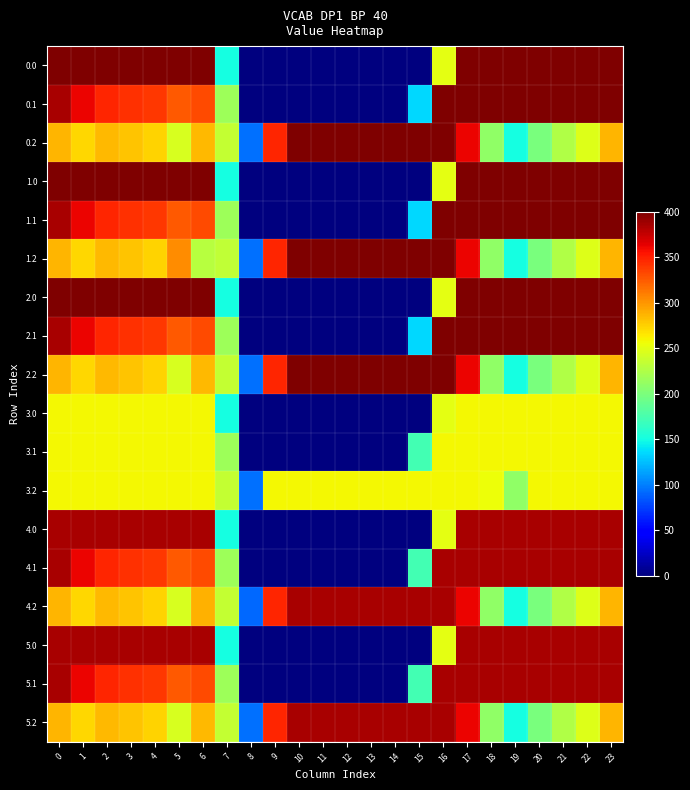

Reading left to right, what are all the values shown in this chart?

0.0: 0=400.0	1=400.0	2=400.0	3=400.0	4=400.0	5=400.0	6=400.0	7=150.1	8=0.0	9=0.0	10=0.0	11=0.0	12=0.0	13=0.0	14=0.0	15=0.0	16=250.9	17=400.0	18=400.0	19=400.0	20=400.0	21=400.0	22=400.0	23=400.0
0.1: 0=384.6	1=361.1	2=347.9	3=342.7	4=339.6	5=325.7	6=332.2	7=217.1	8=0.0	9=0.0	10=0.0	11=0.0	12=0.0	13=0.0	14=0.0	15=134.4	16=400.0	17=400.0	18=400.0	19=400.0	20=400.0	21=400.0	22=400.0	23=399.4
0.2: 0=287.1	1=272.7	2=285.5	3=281.0	4=274.4	5=245.0	6=285.4	7=235.6	8=94.3	9=347.5	10=400.0	11=400.0	12=400.0	13=400.0	14=400.0	15=400.0	16=400.0	17=362.4	18=210.0	19=151.0	20=199.2	21=226.4	22=247.4	23=287.5
1.0: 0=400.0	1=400.0	2=400.0	3=400.0	4=400.0	5=400.0	6=400.0	7=150.1	8=0.0	9=0.0	10=0.0	11=0.0	12=0.0	13=0.0	14=0.0	15=0.0	16=250.9	17=400.0	18=400.0	19=400.0	20=400.0	21=400.0	22=400.0	23=400.0
1.1: 0=384.6	1=361.1	2=347.9	3=342.7	4=339.6	5=325.7	6=332.2	7=217.1	8=0.0	9=0.0	10=0.0	11=0.0	12=0.0	13=0.0	14=0.0	15=134.4	16=400.0	17=400.0	18=400.0	19=400.0	20=400.0	21=400.0	22=400.0	23=399.4
1.2: 0=287.1	1=272.7	2=285.5	3=281.0	4=274.4	5=304.0	6=228.8	7=233.2	8=94.3	9=347.5	10=400.0	11=400.0	12=400.0	13=400.0	14=400.0	15=400.0	16=400.0	17=362.4	18=210.0	19=151.0	20=199.2	21=226.4	22=247.4	23=287.5
2.0: 0=400.0	1=400.0	2=400.0	3=400.0	4=400.0	5=400.0	6=400.0	7=150.1	8=0.0	9=0.0	10=0.0	11=0.0	12=0.0	13=0.0	14=0.0	15=0.0	16=250.9	17=400.0	18=400.0	19=400.0	20=400.0	21=400.0	22=400.0	23=400.0
2.1: 0=384.6	1=361.1	2=347.9	3=342.7	4=339.6	5=325.7	6=332.2	7=217.1	8=0.0	9=0.0	10=0.0	11=0.0	12=0.0	13=0.0	14=0.0	15=134.4	16=400.0	17=400.0	18=400.0	19=400.0	20=400.0	21=400.0	22=400.0	23=399.4
2.2: 0=287.1	1=272.7	2=285.5	3=281.0	4=274.4	5=245.0	6=285.4	7=235.6	8=94.3	9=347.5	10=400.0	11=400.0	12=400.0	13=400.0	14=400.0	15=400.0	16=400.0	17=362.4	18=210.0	19=151.0	20=199.2	21=226.4	22=247.4	23=287.5
3.0: 0=259.0	1=259.0	2=259.0	3=259.0	4=259.0	5=259.0	6=259.0	7=150.1	8=0.0	9=0.0	10=0.0	11=0.0	12=0.0	13=0.0	14=0.0	15=0.0	16=250.9	17=259.0	18=259.0	19=259.0	20=259.0	21=259.0	22=259.0	23=259.0
3.1: 0=259.0	1=259.0	2=259.0	3=259.0	4=259.0	5=259.0	6=259.0	7=217.1	8=0.0	9=0.0	10=0.0	11=0.0	12=0.0	13=0.0	14=0.0	15=173.1	16=259.0	17=259.0	18=259.0	19=259.0	20=259.0	21=259.0	22=259.0	23=259.0
3.2: 0=259.0	1=259.0	2=259.0	3=259.0	4=259.0	5=259.0	6=259.0	7=235.6	8=94.3	9=259.0	10=259.0	11=259.0	12=259.0	13=259.0	14=259.0	15=259.0	16=259.0	17=259.0	18=256.2	19=210.0	20=258.2	21=259.0	22=259.0	23=259.0
4.0: 0=385.0	1=385.0	2=385.0	3=385.0	4=385.0	5=385.0	6=385.0	7=150.1	8=0.0	9=0.0	10=0.0	11=0.0	12=0.0	13=0.0	14=0.0	15=0.0	16=250.9	17=385.0	18=385.0	19=385.0	20=385.0	21=385.0	22=385.0	23=385.0
4.1: 0=384.6	1=361.1	2=347.9	3=342.7	4=339.6	5=325.7	6=332.2	7=217.1	8=0.0	9=0.0	10=0.0	11=0.0	12=0.0	13=0.0	14=0.0	15=173.1	16=385.0	17=385.0	18=385.0	19=385.0	20=385.0	21=385.0	22=385.0	23=385.0
4.2: 0=287.1	1=272.7	2=285.5	3=281.0	4=274.4	5=245.0	6=287.8	7=235.6	8=91.9	9=347.5	10=385.0	11=385.0	12=385.0	13=385.0	14=385.0	15=385.0	16=385.0	17=362.4	18=210.0	19=151.0	20=199.2	21=226.4	22=247.4	23=287.5
5.0: 0=385.0	1=385.0	2=385.0	3=385.0	4=385.0	5=385.0	6=385.0	7=150.1	8=0.0	9=0.0	10=0.0	11=0.0	12=0.0	13=0.0	14=0.0	15=0.0	16=250.9	17=385.0	18=385.0	19=385.0	20=385.0	21=385.0	22=385.0	23=385.0
5.1: 0=384.6	1=361.1	2=347.9	3=342.7	4=339.6	5=325.7	6=332.2	7=217.1	8=0.0	9=0.0	10=0.0	11=0.0	12=0.0	13=0.0	14=0.0	15=173.1	16=385.0	17=385.0	18=385.0	19=385.0	20=385.0	21=385.0	22=385.0	23=385.0
5.2: 0=287.1	1=272.7	2=285.5	3=281.0	4=274.4	5=245.0	6=285.4	7=235.6	8=94.3	9=347.5	10=385.0	11=385.0	12=385.0	13=385.0	14=385.0	15=385.0	16=385.0	17=362.4	18=210.0	19=151.0	20=199.2	21=226.4	22=247.4	23=287.5